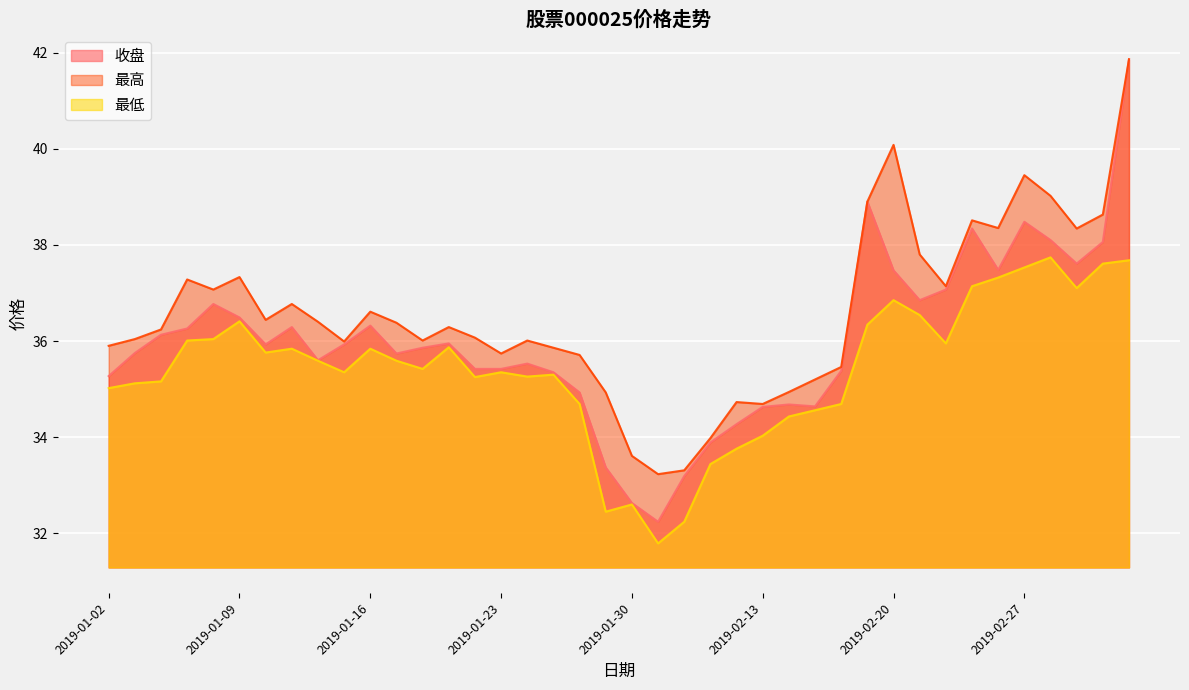

In 最高, how many points are higher than both neighbors (excluding endpoints)?

10